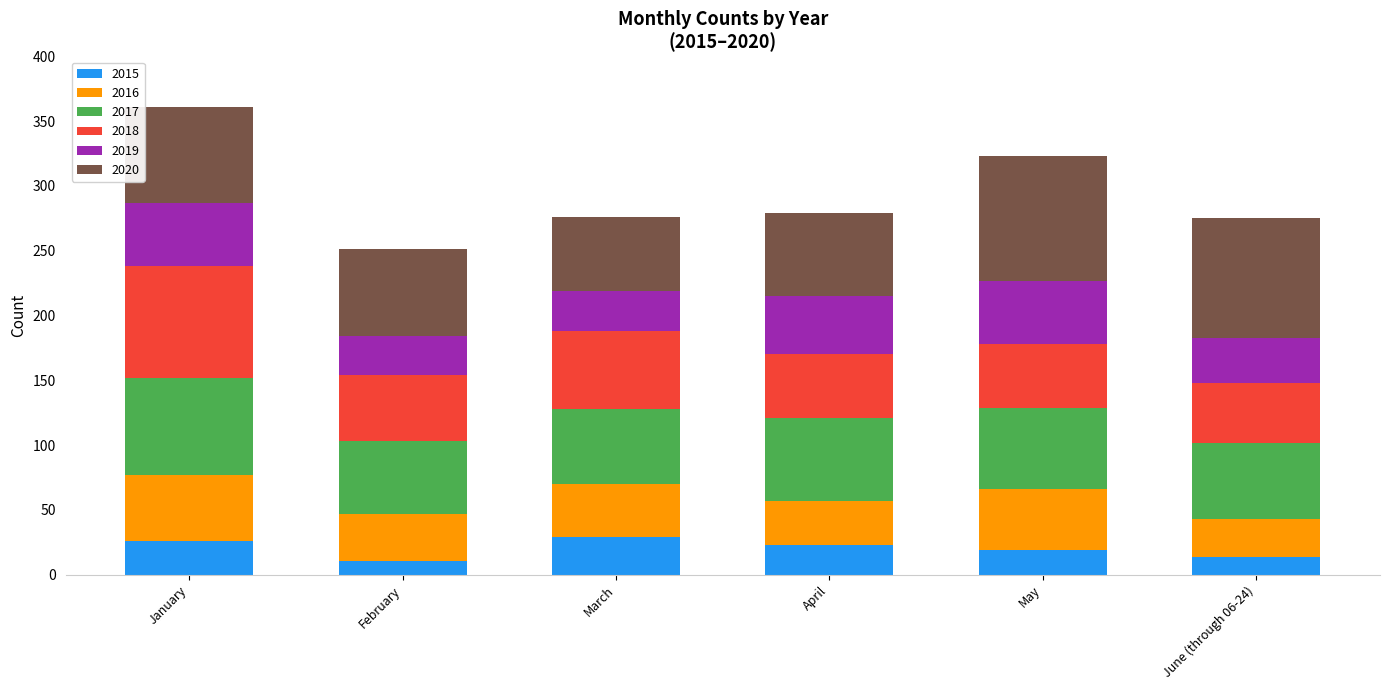

What is the average value of the 2015 series?

20